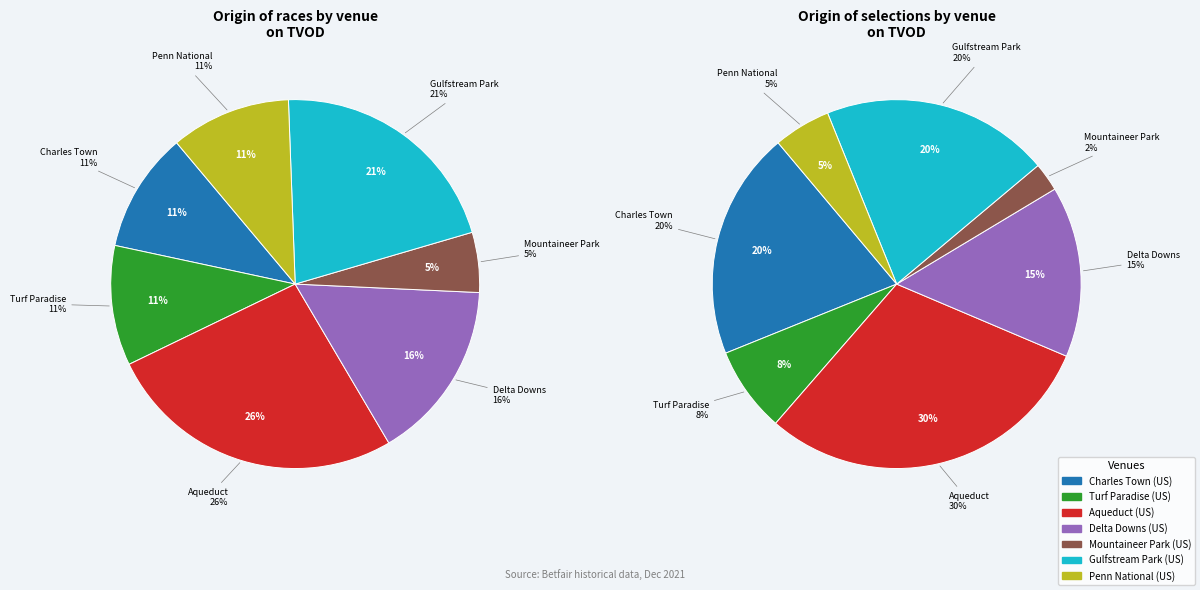

What is the ratio of the value at Charles Town (US) to the value at Mountaineer Park (US)?

8.0